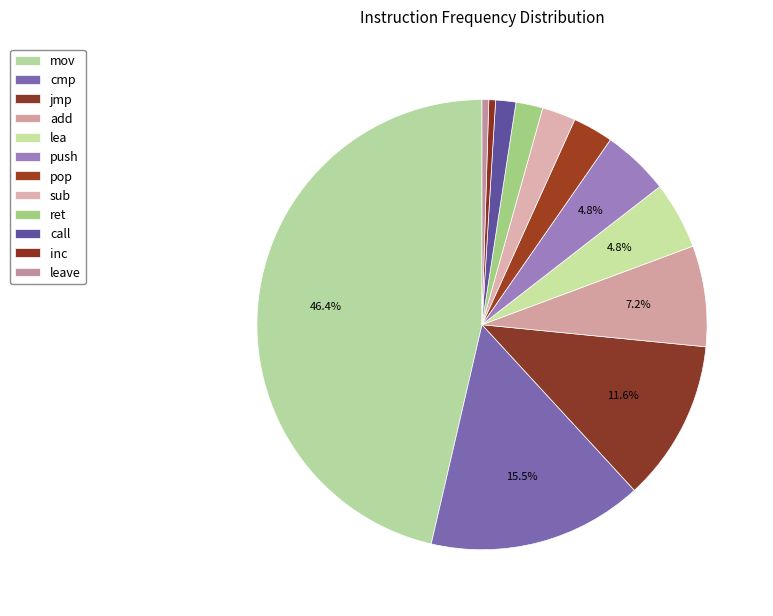

How many segments does this pie chart have?

12